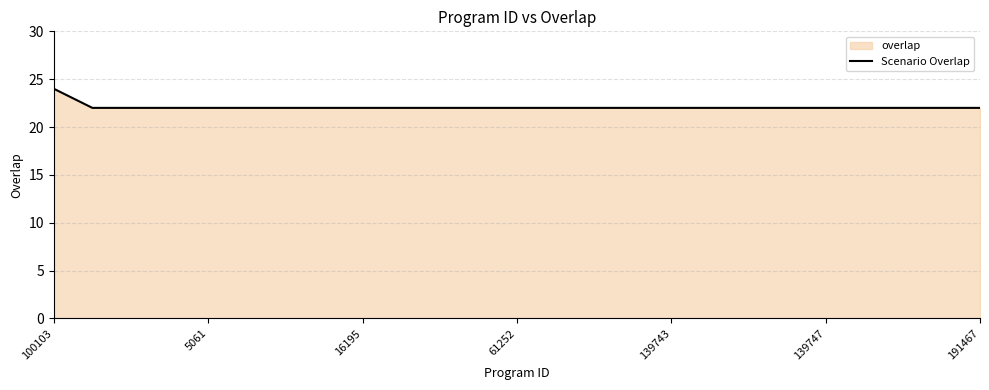

How many series are shown in this chart?

1